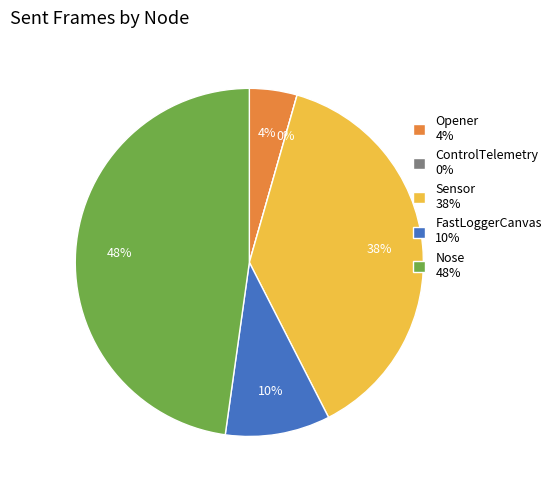

To the nearest percent, what portion does Opener represent?

4%